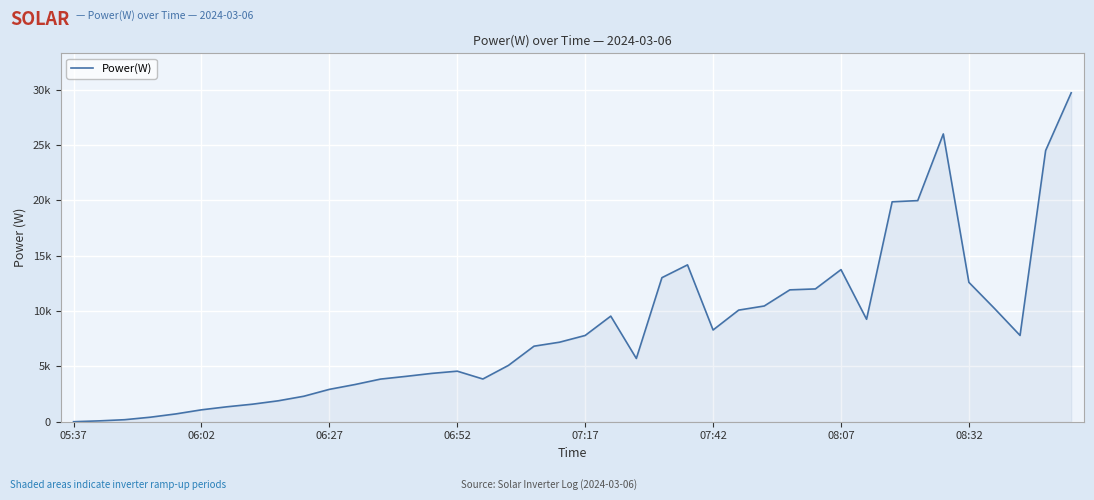

Does the chart have visible grid lines?

Yes